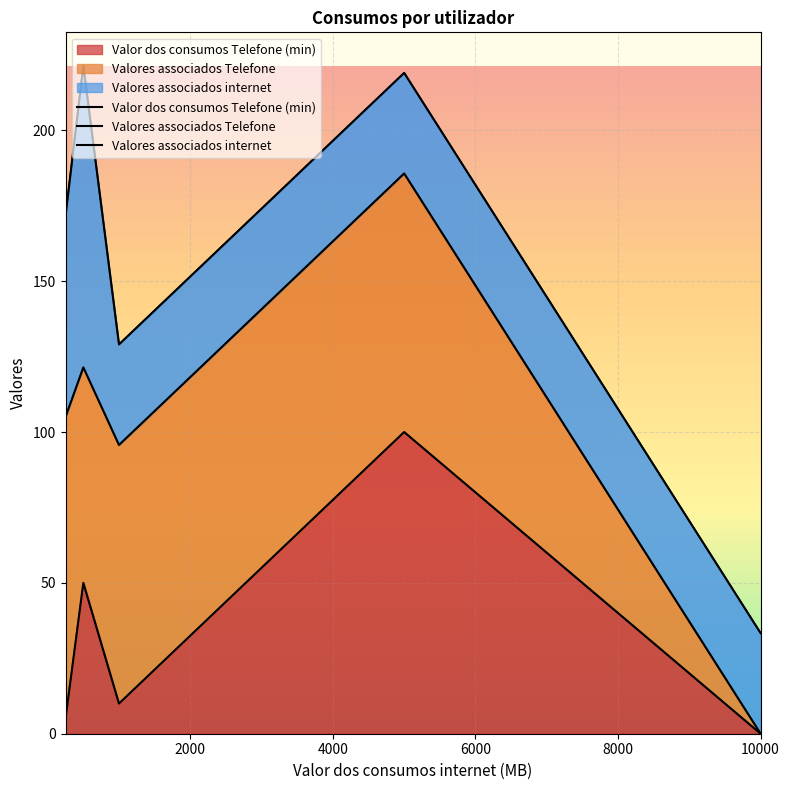

What are all the series names shown in the legend?

Valor dos consumos Telefone (min), Valores associados Telefone, Valores associados internet